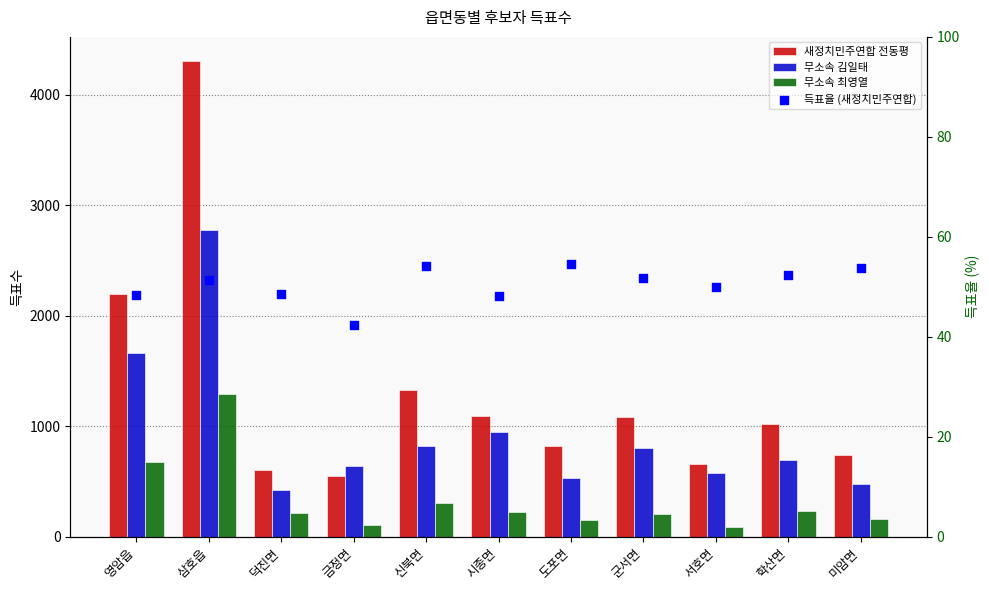

Which series has the largest total across all categories?

새정치민주연합 전동평